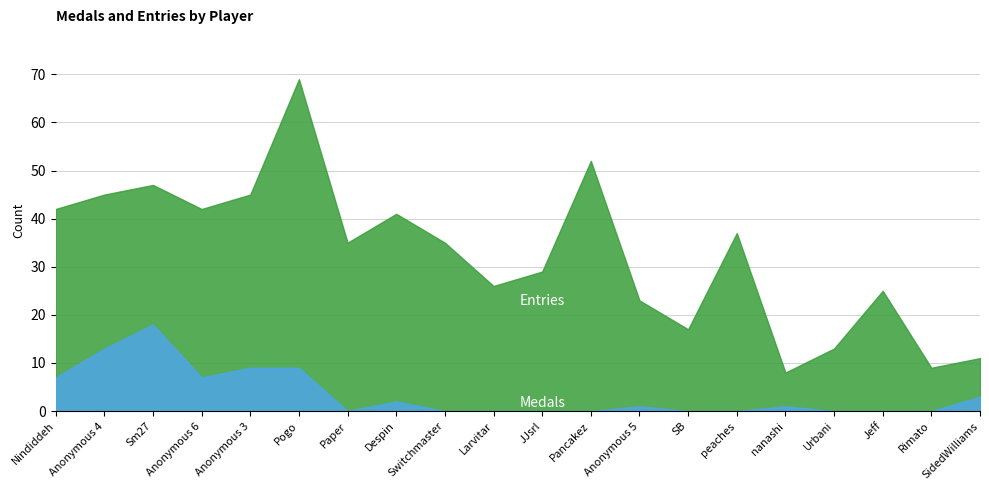

What position from the right is Larvitar?

11